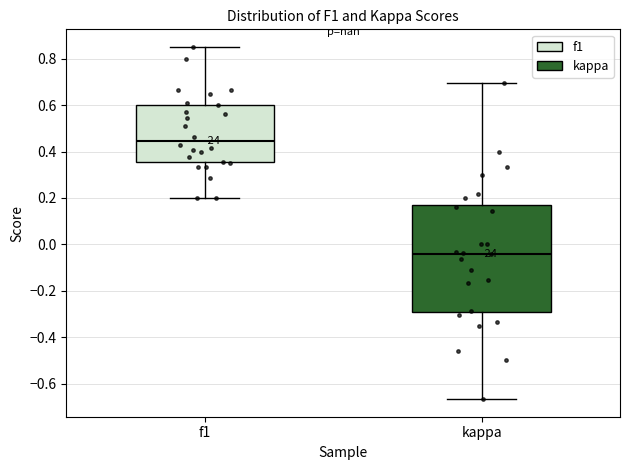

Comparing the boxes themselves (not the whiskers), which one is the tallest?

kappa